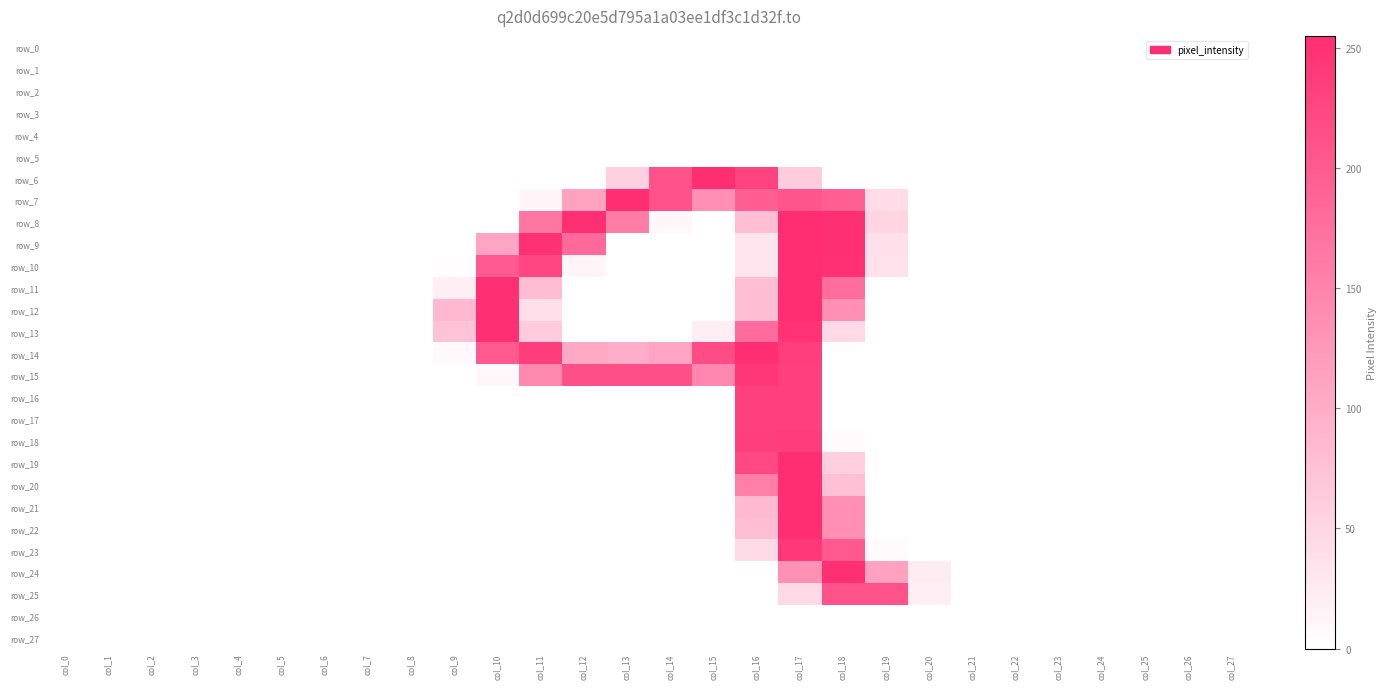

Reading left to right, transcribe all the data shown in this chart.

row_0: col_0=0	col_1=0	col_2=0	col_3=0	col_4=0	col_5=0	col_6=0	col_7=0	col_8=0	col_9=0	col_10=0	col_11=0	col_12=0	col_13=0	col_14=0	col_15=0	col_16=0	col_17=0	col_18=0	col_19=0	col_20=0	col_21=0	col_22=0	col_23=0	col_24=0	col_25=0	col_26=0	col_27=0
row_1: col_0=0	col_1=0	col_2=0	col_3=0	col_4=0	col_5=0	col_6=0	col_7=0	col_8=0	col_9=0	col_10=0	col_11=0	col_12=0	col_13=0	col_14=0	col_15=0	col_16=0	col_17=0	col_18=0	col_19=0	col_20=0	col_21=0	col_22=0	col_23=0	col_24=0	col_25=0	col_26=0	col_27=0
row_2: col_0=0	col_1=0	col_2=0	col_3=0	col_4=0	col_5=0	col_6=0	col_7=0	col_8=0	col_9=0	col_10=0	col_11=0	col_12=0	col_13=0	col_14=0	col_15=0	col_16=0	col_17=0	col_18=0	col_19=0	col_20=0	col_21=0	col_22=0	col_23=0	col_24=0	col_25=0	col_26=0	col_27=0
row_3: col_0=0	col_1=0	col_2=0	col_3=0	col_4=0	col_5=0	col_6=0	col_7=0	col_8=0	col_9=0	col_10=0	col_11=0	col_12=0	col_13=0	col_14=0	col_15=0	col_16=0	col_17=0	col_18=0	col_19=0	col_20=0	col_21=0	col_22=0	col_23=0	col_24=0	col_25=0	col_26=0	col_27=0
row_4: col_0=0	col_1=0	col_2=0	col_3=0	col_4=0	col_5=0	col_6=0	col_7=0	col_8=0	col_9=0	col_10=0	col_11=0	col_12=0	col_13=0	col_14=0	col_15=0	col_16=0	col_17=0	col_18=0	col_19=0	col_20=0	col_21=0	col_22=0	col_23=0	col_24=0	col_25=0	col_26=0	col_27=0
row_5: col_0=0	col_1=0	col_2=0	col_3=0	col_4=0	col_5=0	col_6=0	col_7=0	col_8=0	col_9=0	col_10=0	col_11=0	col_12=0	col_13=0	col_14=0	col_15=0	col_16=0	col_17=0	col_18=0	col_19=0	col_20=0	col_21=0	col_22=0	col_23=0	col_24=0	col_25=0	col_26=0	col_27=0
row_6: col_0=0	col_1=0	col_2=0	col_3=0	col_4=0	col_5=0	col_6=0	col_7=0	col_8=0	col_9=0	col_10=0	col_11=0	col_12=0	col_13=56	col_14=212	col_15=254	col_16=230	col_17=61	col_18=0	col_19=0	col_20=0	col_21=0	col_22=0	col_23=0	col_24=0	col_25=0	col_26=0	col_27=0
row_7: col_0=0	col_1=0	col_2=0	col_3=0	col_4=0	col_5=0	col_6=0	col_7=0	col_8=0	col_9=0	col_10=0	col_11=10	col_12=112	col_13=254	col_14=211	col_15=136	col_16=196	col_17=207	col_18=195	col_19=42	col_20=0	col_21=0	col_22=0	col_23=0	col_24=0	col_25=0	col_26=0	col_27=0
row_8: col_0=0	col_1=0	col_2=0	col_3=0	col_4=0	col_5=0	col_6=0	col_7=0	col_8=0	col_9=0	col_10=0	col_11=167	col_12=253	col_13=159	col_14=9	col_15=0	col_16=79	col_17=254	col_18=253	col_19=51	col_20=0	col_21=0	col_22=0	col_23=0	col_24=0	col_25=0	col_26=0	col_27=0
row_9: col_0=0	col_1=0	col_2=0	col_3=0	col_4=0	col_5=0	col_6=0	col_7=0	col_8=0	col_9=0	col_10=109	col_11=250	col_12=181	col_13=0	col_14=0	col_15=0	col_16=30	col_17=254	col_18=253	col_19=39	col_20=0	col_21=0	col_22=0	col_23=0	col_24=0	col_25=0	col_26=0	col_27=0
row_10: col_0=0	col_1=0	col_2=0	col_3=0	col_4=0	col_5=0	col_6=0	col_7=0	col_8=0	col_9=2	col_10=200	col_11=225	col_12=12	col_13=0	col_14=0	col_15=0	col_16=31	col_17=255	col_18=251	col_19=36	col_20=0	col_21=0	col_22=0	col_23=0	col_24=0	col_25=0	col_26=0	col_27=0
row_11: col_0=0	col_1=0	col_2=0	col_3=0	col_4=0	col_5=0	col_6=0	col_7=0	col_8=0	col_9=20	col_10=253	col_11=81	col_12=0	col_13=0	col_14=0	col_15=0	col_16=79	col_17=254	col_18=178	col_19=0	col_20=0	col_21=0	col_22=0	col_23=0	col_24=0	col_25=0	col_26=0	col_27=0
row_12: col_0=0	col_1=0	col_2=0	col_3=0	col_4=0	col_5=0	col_6=0	col_7=0	col_8=0	col_9=86	col_10=253	col_11=39	col_12=0	col_13=0	col_14=0	col_15=0	col_16=79	col_17=254	col_18=136	col_19=0	col_20=0	col_21=0	col_22=0	col_23=0	col_24=0	col_25=0	col_26=0	col_27=0
row_13: col_0=0	col_1=0	col_2=0	col_3=0	col_4=0	col_5=0	col_6=0	col_7=0	col_8=0	col_9=74	col_10=253	col_11=63	col_12=0	col_13=0	col_14=0	col_15=19	col_16=180	col_17=248	col_18=46	col_19=0	col_20=0	col_21=0	col_22=0	col_23=0	col_24=0	col_25=0	col_26=0	col_27=0
row_14: col_0=0	col_1=0	col_2=0	col_3=0	col_4=0	col_5=0	col_6=0	col_7=0	col_8=0	col_9=7	col_10=201	col_11=236	col_12=104	col_13=99	col_14=110	col_15=218	col_16=254	col_17=235	col_18=0	col_19=0	col_20=0	col_21=0	col_22=0	col_23=0	col_24=0	col_25=0	col_26=0	col_27=0
row_15: col_0=0	col_1=0	col_2=0	col_3=0	col_4=0	col_5=0	col_6=0	col_7=0	col_8=0	col_9=0	col_10=9	col_11=142	col_12=214	col_13=214	col_14=214	col_15=147	col_16=244	col_17=234	col_18=0	col_19=0	col_20=0	col_21=0	col_22=0	col_23=0	col_24=0	col_25=0	col_26=0	col_27=0
row_16: col_0=0	col_1=0	col_2=0	col_3=0	col_4=0	col_5=0	col_6=0	col_7=0	col_8=0	col_9=0	col_10=0	col_11=0	col_12=0	col_13=0	col_14=0	col_15=0	col_16=234	col_17=234	col_18=0	col_19=0	col_20=0	col_21=0	col_22=0	col_23=0	col_24=0	col_25=0	col_26=0	col_27=0
row_17: col_0=0	col_1=0	col_2=0	col_3=0	col_4=0	col_5=0	col_6=0	col_7=0	col_8=0	col_9=0	col_10=0	col_11=0	col_12=0	col_13=0	col_14=0	col_15=0	col_16=234	col_17=234	col_18=0	col_19=0	col_20=0	col_21=0	col_22=0	col_23=0	col_24=0	col_25=0	col_26=0	col_27=0
row_18: col_0=0	col_1=0	col_2=0	col_3=0	col_4=0	col_5=0	col_6=0	col_7=0	col_8=0	col_9=0	col_10=0	col_11=0	col_12=0	col_13=0	col_14=0	col_15=0	col_16=235	col_17=236	col_18=5	col_19=0	col_20=0	col_21=0	col_22=0	col_23=0	col_24=0	col_25=0	col_26=0	col_27=0
row_19: col_0=0	col_1=0	col_2=0	col_3=0	col_4=0	col_5=0	col_6=0	col_7=0	col_8=0	col_9=0	col_10=0	col_11=0	col_12=0	col_13=0	col_14=0	col_15=0	col_16=222	col_17=254	col_18=58	col_19=0	col_20=0	col_21=0	col_22=0	col_23=0	col_24=0	col_25=0	col_26=0	col_27=0
row_20: col_0=0	col_1=0	col_2=0	col_3=0	col_4=0	col_5=0	col_6=0	col_7=0	col_8=0	col_9=0	col_10=0	col_11=0	col_12=0	col_13=0	col_14=0	col_15=0	col_16=156	col_17=254	col_18=76	col_19=0	col_20=0	col_21=0	col_22=0	col_23=0	col_24=0	col_25=0	col_26=0	col_27=0
row_21: col_0=0	col_1=0	col_2=0	col_3=0	col_4=0	col_5=0	col_6=0	col_7=0	col_8=0	col_9=0	col_10=0	col_11=0	col_12=0	col_13=0	col_14=0	col_15=0	col_16=85	col_17=254	col_18=136	col_19=0	col_20=0	col_21=0	col_22=0	col_23=0	col_24=0	col_25=0	col_26=0	col_27=0
row_22: col_0=0	col_1=0	col_2=0	col_3=0	col_4=0	col_5=0	col_6=0	col_7=0	col_8=0	col_9=0	col_10=0	col_11=0	col_12=0	col_13=0	col_14=0	col_15=0	col_16=79	col_17=255	col_18=136	col_19=0	col_20=0	col_21=0	col_22=0	col_23=0	col_24=0	col_25=0	col_26=0	col_27=0
row_23: col_0=0	col_1=0	col_2=0	col_3=0	col_4=0	col_5=0	col_6=0	col_7=0	col_8=0	col_9=0	col_10=0	col_11=0	col_12=0	col_13=0	col_14=0	col_15=0	col_16=43	col_17=242	col_18=202	col_19=6	col_20=0	col_21=0	col_22=0	col_23=0	col_24=0	col_25=0	col_26=0	col_27=0
row_24: col_0=0	col_1=0	col_2=0	col_3=0	col_4=0	col_5=0	col_6=0	col_7=0	col_8=0	col_9=0	col_10=0	col_11=0	col_12=0	col_13=0	col_14=0	col_15=0	col_16=0	col_17=133	col_18=253	col_19=113	col_20=23	col_21=0	col_22=0	col_23=0	col_24=0	col_25=0	col_26=0	col_27=0
row_25: col_0=0	col_1=0	col_2=0	col_3=0	col_4=0	col_5=0	col_6=0	col_7=0	col_8=0	col_9=0	col_10=0	col_11=0	col_12=0	col_13=0	col_14=0	col_15=0	col_16=0	col_17=44	col_18=211	col_19=211	col_20=19	col_21=0	col_22=0	col_23=0	col_24=0	col_25=0	col_26=0	col_27=0
row_26: col_0=0	col_1=0	col_2=0	col_3=0	col_4=0	col_5=0	col_6=0	col_7=0	col_8=0	col_9=0	col_10=0	col_11=0	col_12=0	col_13=0	col_14=0	col_15=0	col_16=0	col_17=0	col_18=0	col_19=0	col_20=0	col_21=0	col_22=0	col_23=0	col_24=0	col_25=0	col_26=0	col_27=0
row_27: col_0=0	col_1=0	col_2=0	col_3=0	col_4=0	col_5=0	col_6=0	col_7=0	col_8=0	col_9=0	col_10=0	col_11=0	col_12=0	col_13=0	col_14=0	col_15=0	col_16=0	col_17=0	col_18=0	col_19=0	col_20=0	col_21=0	col_22=0	col_23=0	col_24=0	col_25=0	col_26=0	col_27=0